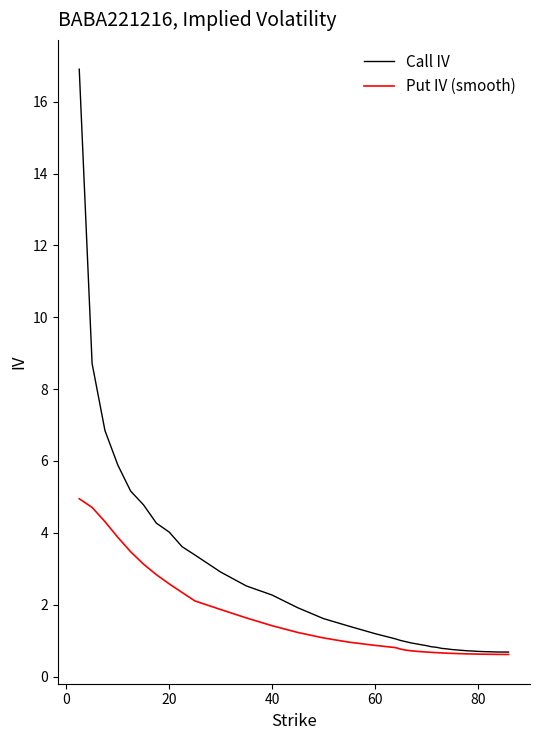

What are all the series names shown in the legend?

Call IV, Put IV (smooth)